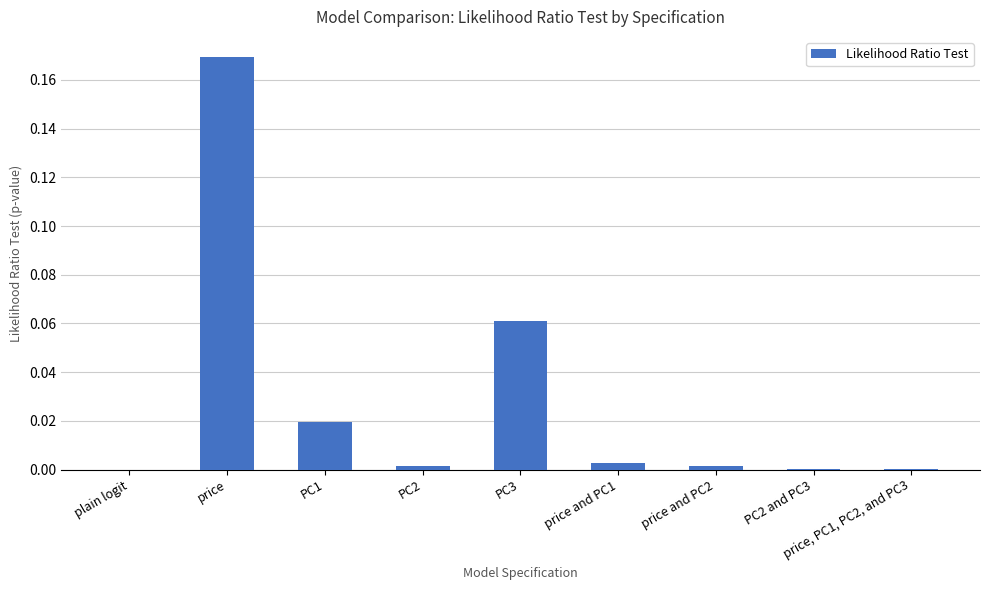

The chart shows a value of 0.0 at PC1. True or false?

True